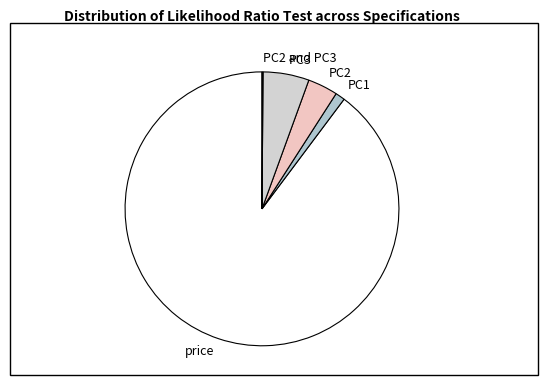

Which has a higher value, PC1 or PC2?

PC2